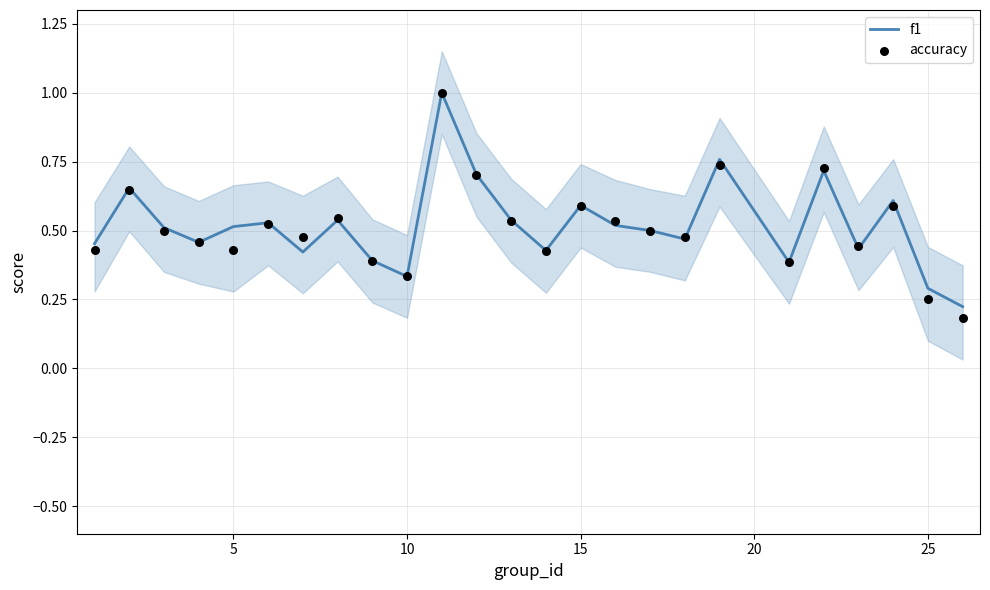

Which series reaches the minimum Y coordinate?

accuracy